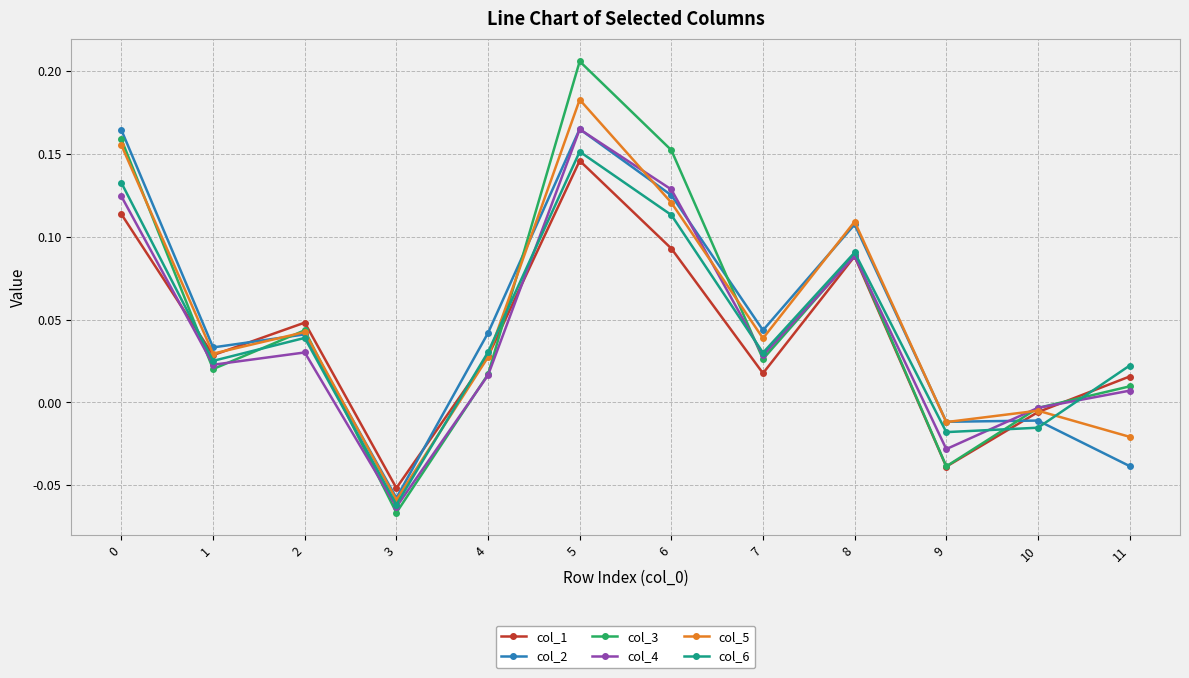

How many data points in col_1 are above 0?

9